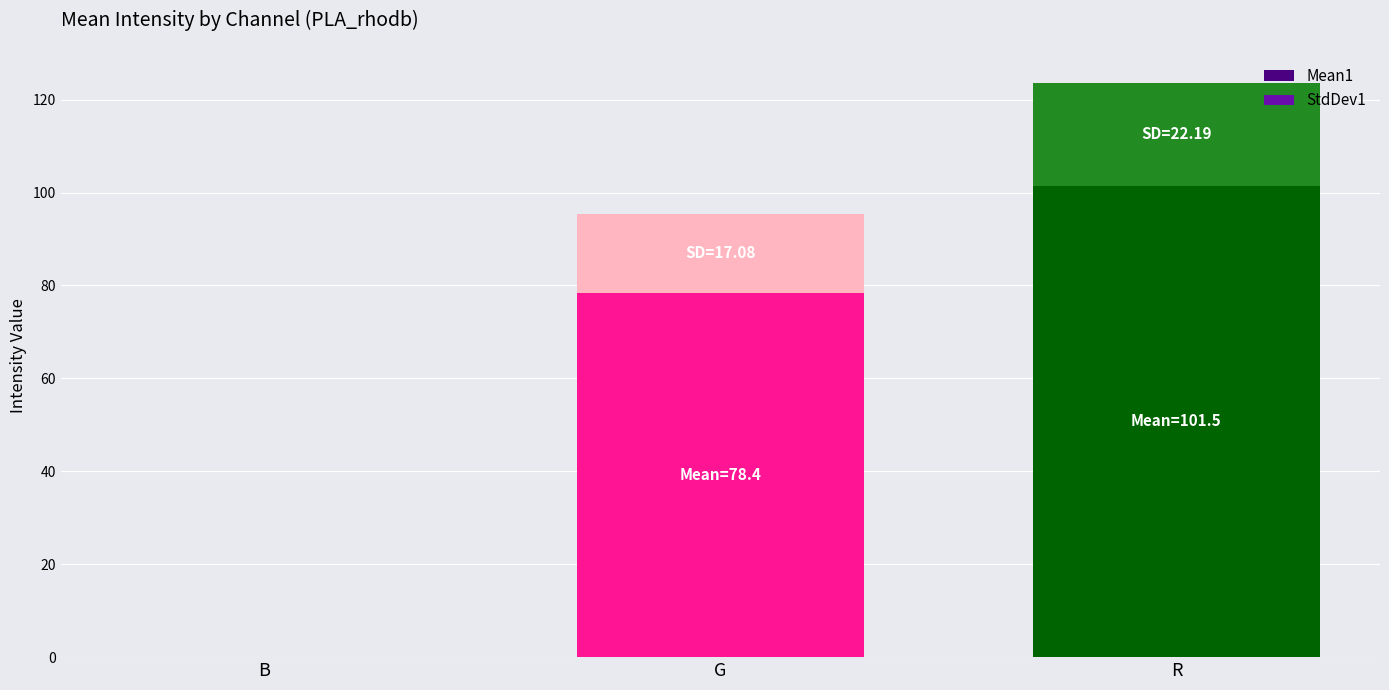

True or false: Mean1 has a value of 78.4 at G.

True